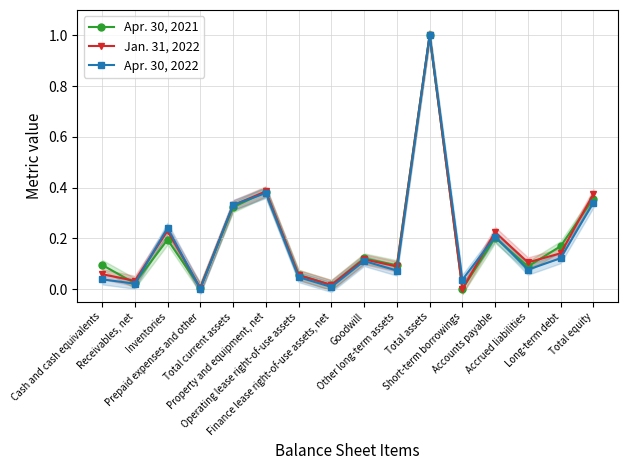

What is the label of the 8th point from the left?

Finance lease right-of-use assets, net